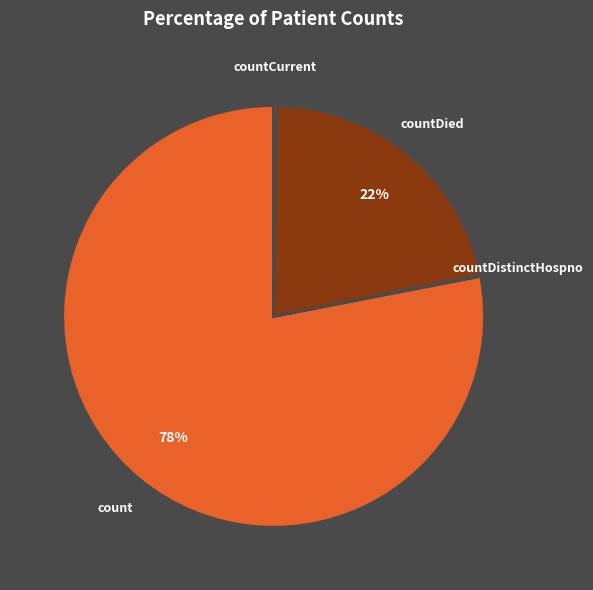

To the nearest percent, what is the average slice percentage?

25%